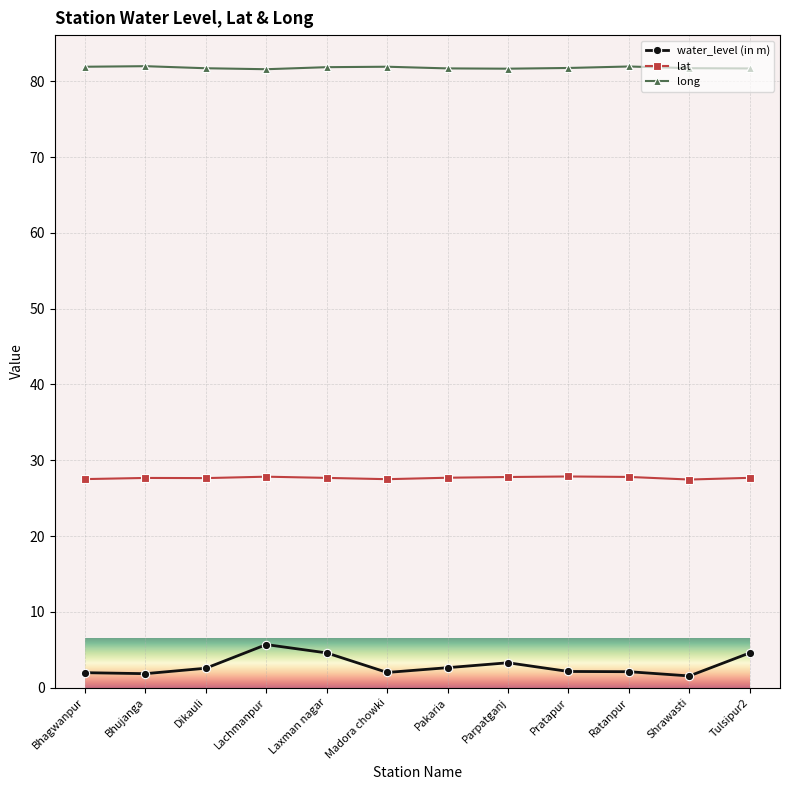

True or false: long has a value of 31.1 at Ratanpur.

False